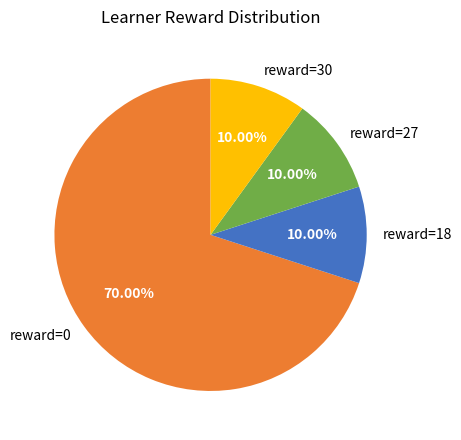

Is the sum of reward=0 and reward=30 greater than half?

Yes